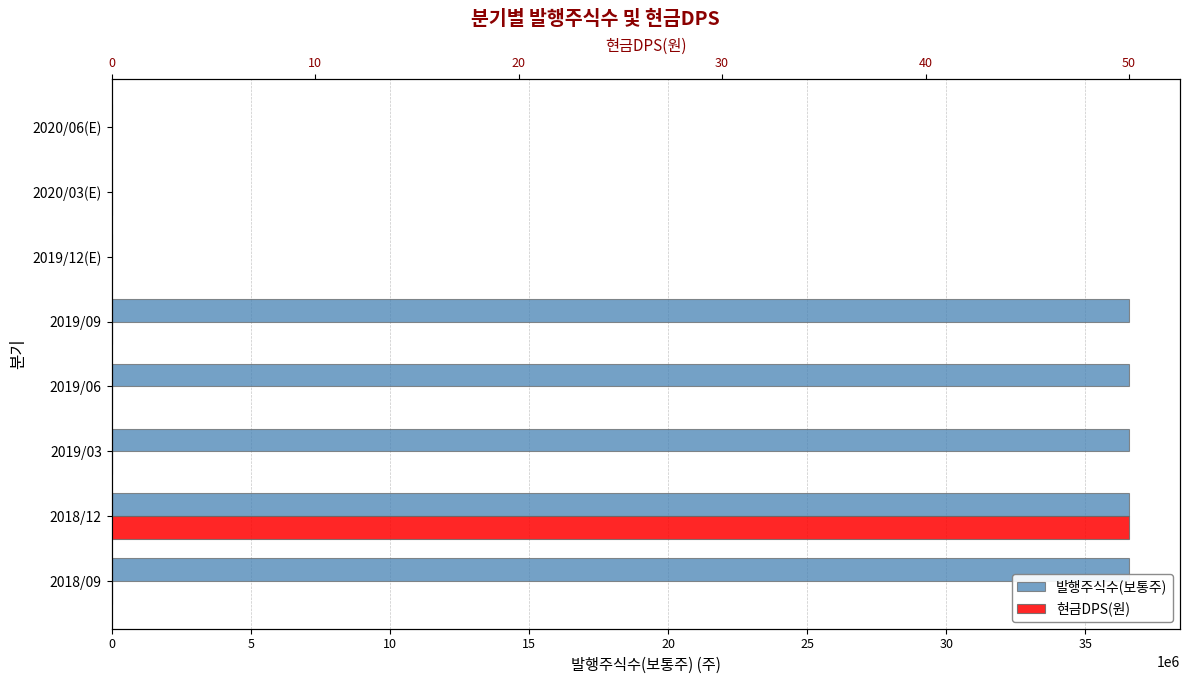

What is the total value across all series at 2018/12?

36571305